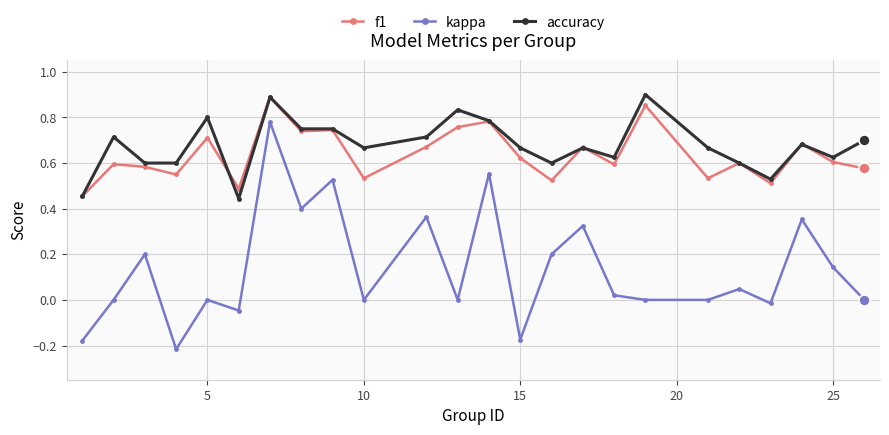

True or false: f1 and kappa cross at least once.

False